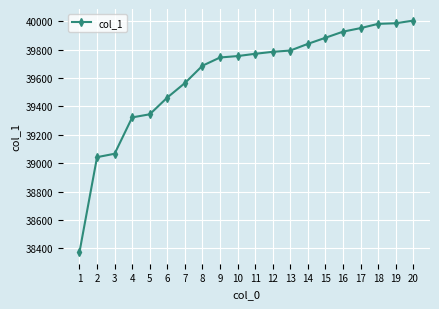

What is the value of the 20th point from the left?

40004